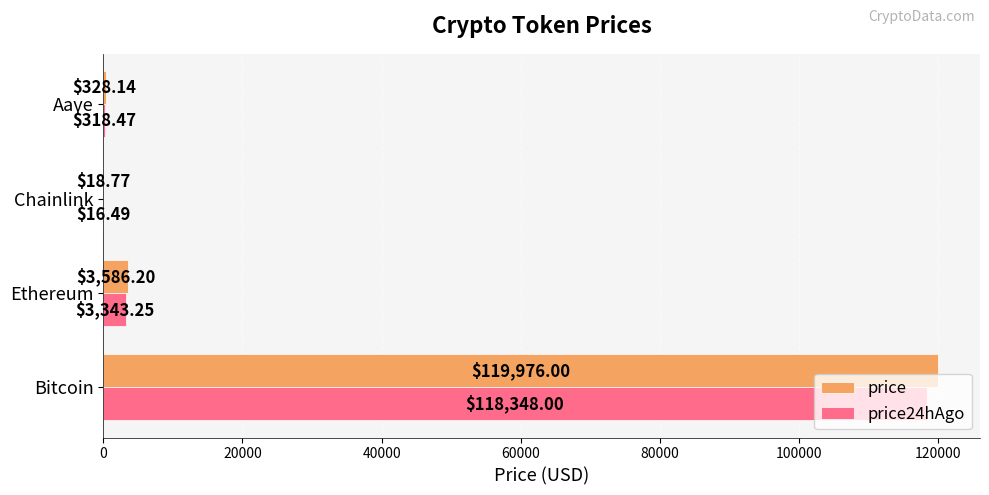

How many data points in price24hAgo are above 3343?

2